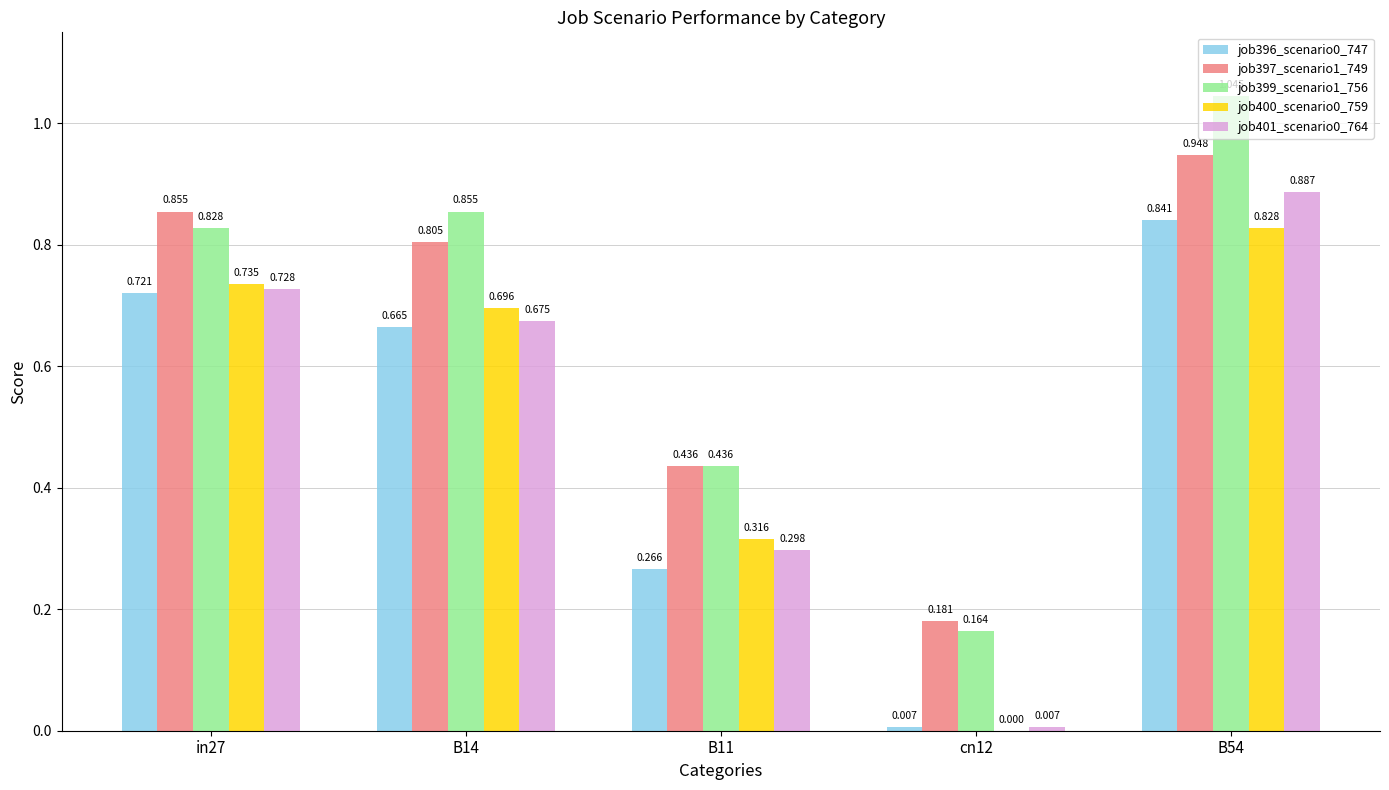

Is the value of job399_scenario1_756 at B14 greater than the value of job400_scenario0_759 at B11?

Yes